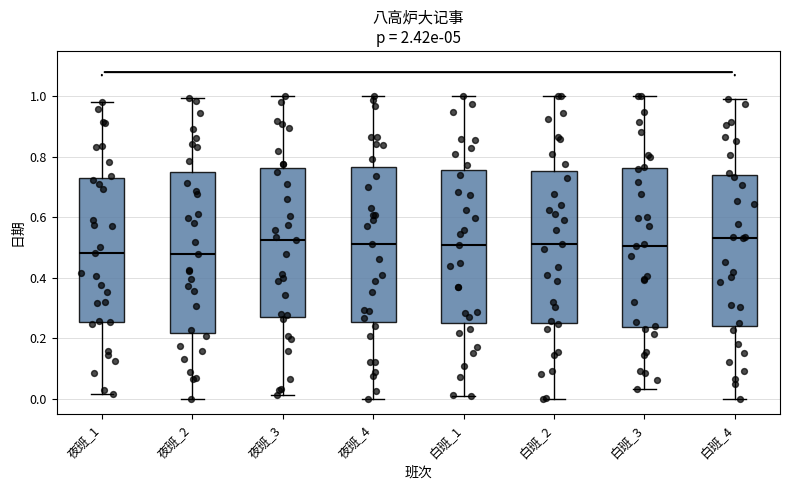

Reading left to right, transcribe this box plot: for each box, give where its median line is, the range the box spans, and where its two whiskers end, as read against the y-axis. The values are not printed on the chart, so give them approximately, as read against the axis.

夜班_1: median 0.48, box 0.26 to 0.72, whiskers 0.02 to 0.98
夜班_2: median 0.48, box 0.22 to 0.74, whiskers 0.00 to 1.00
夜班_3: median 0.52, box 0.28 to 0.76, whiskers 0.02 to 1.00
夜班_4: median 0.52, box 0.26 to 0.76, whiskers 0.00 to 1.00
白班_1: median 0.50, box 0.26 to 0.76, whiskers 0.02 to 1.00
白班_2: median 0.52, box 0.26 to 0.76, whiskers 0.00 to 1.00
白班_3: median 0.50, box 0.24 to 0.76, whiskers 0.04 to 1.00
白班_4: median 0.54, box 0.24 to 0.74, whiskers 0.00 to 1.00